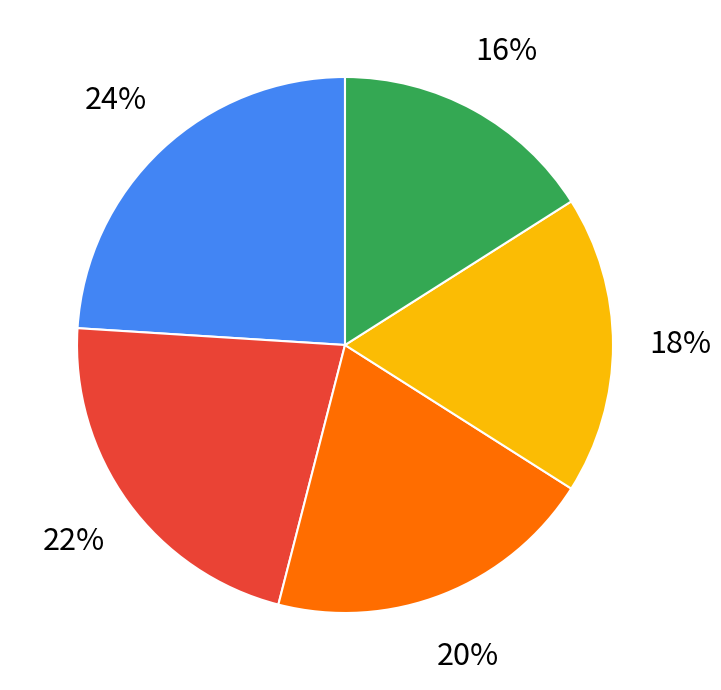

Does 10 account for over 50% of the chart?

No